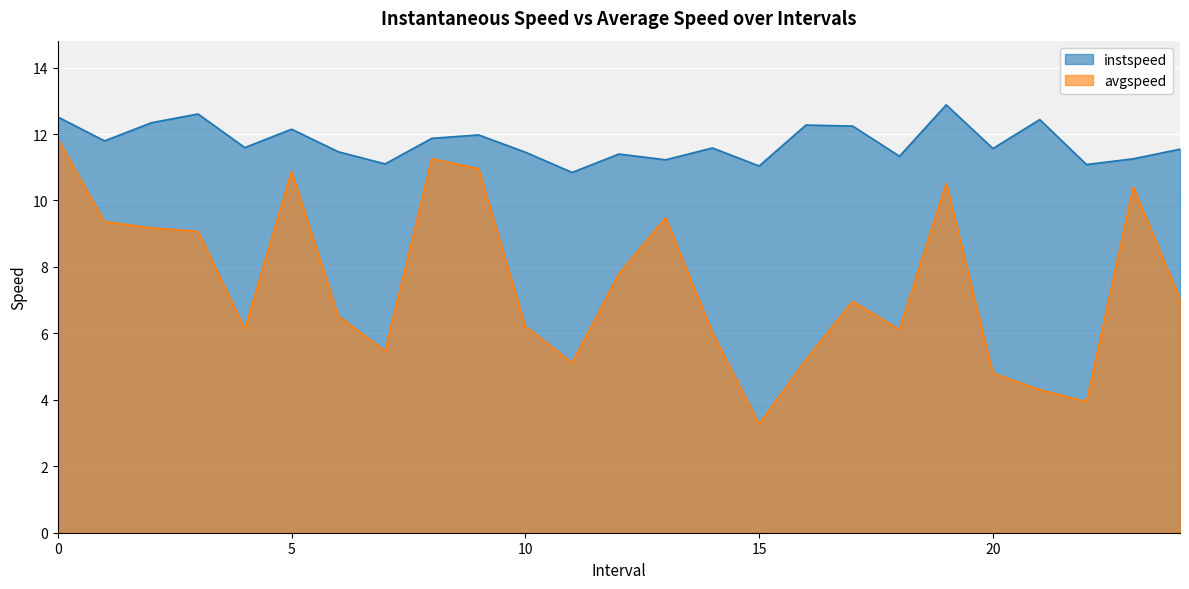

What is the label of the 3rd point from the right?

22.0